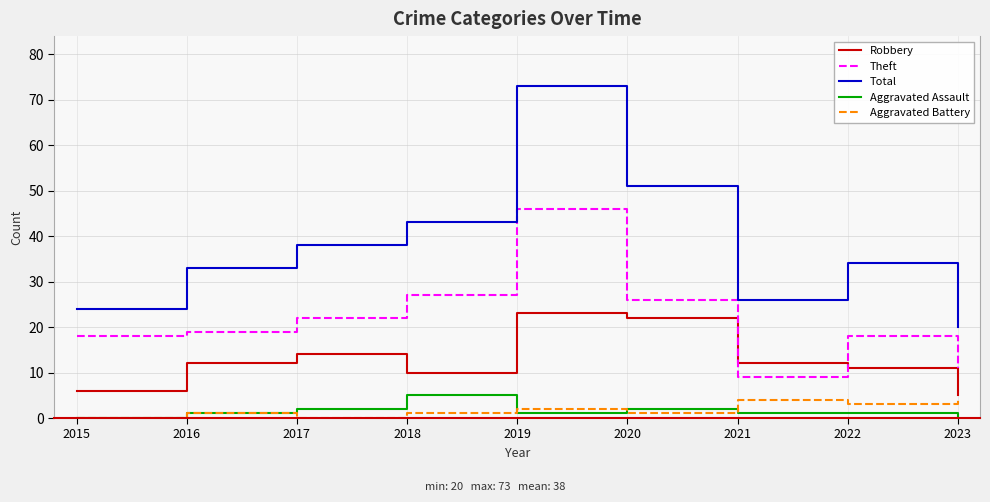

Is it true that Total equals 50 at 2016?

False